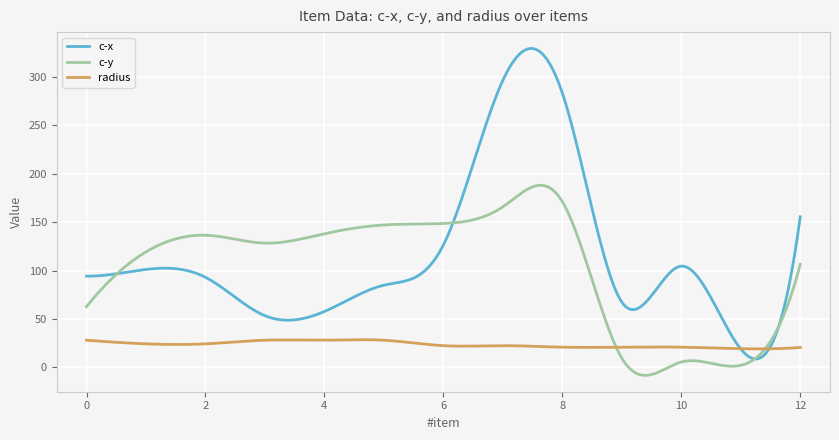

List the series in order of their peak value, highest first.

c-x, c-y, radius